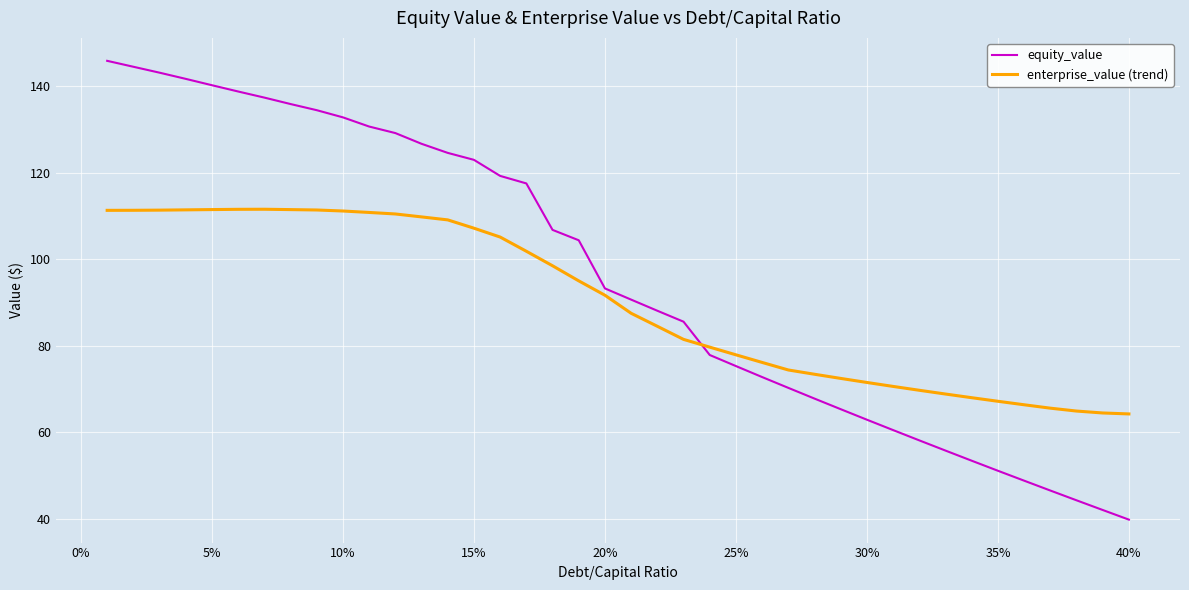

Which series has the widest spread of values?

equity_value